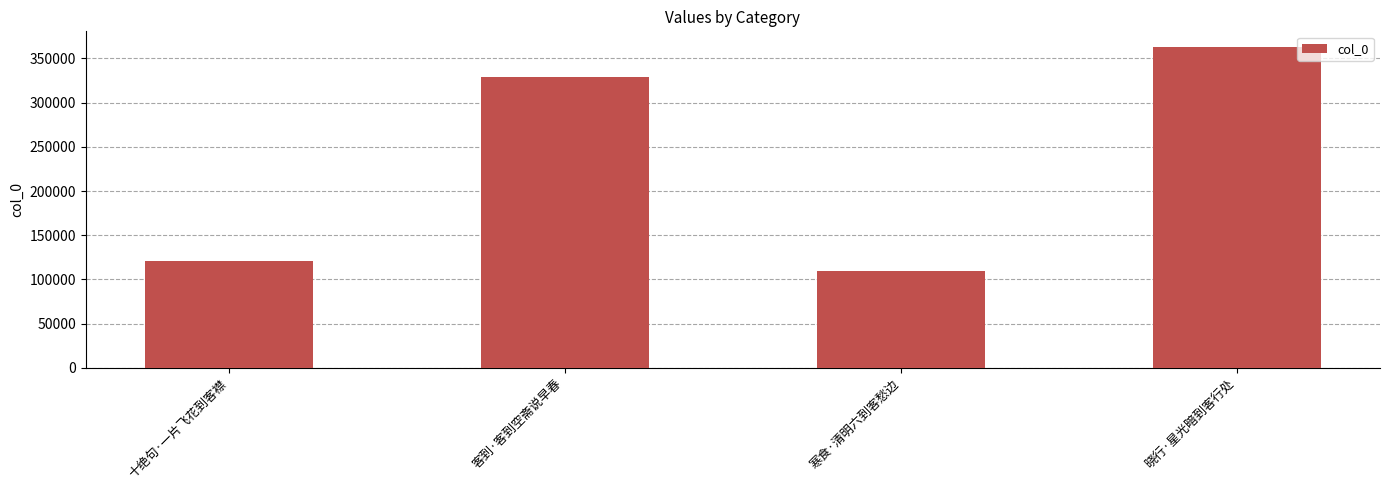

Between 寒食·清明六到客愁边 and 晓行·星光暗到客行处, which is larger?

晓行·星光暗到客行处